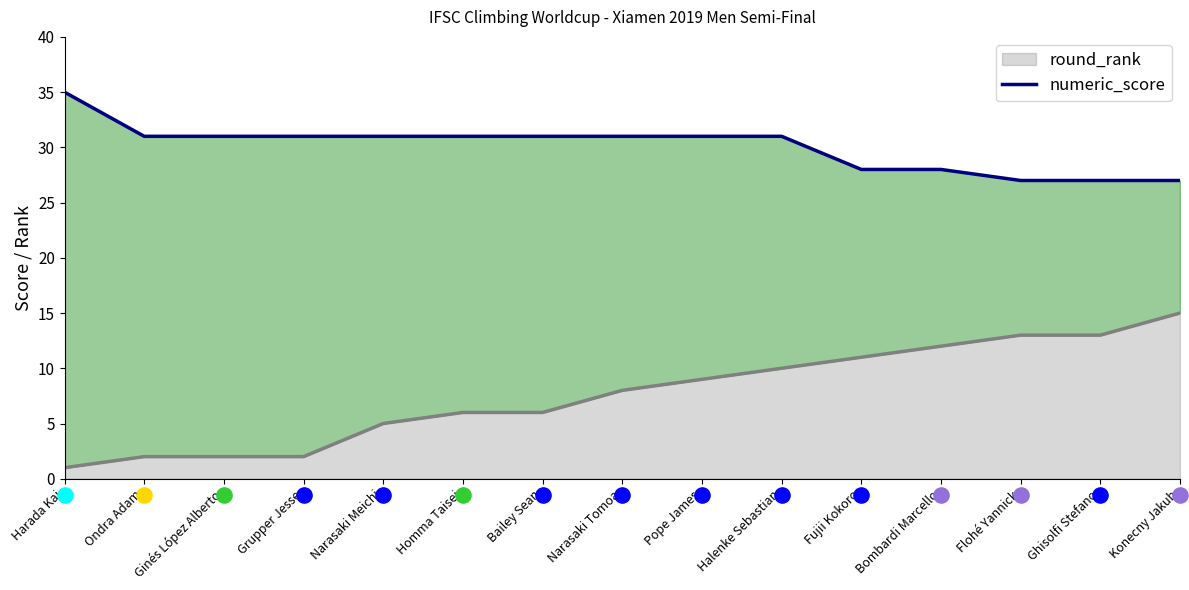

The round_rank series shows 1 at Bailey Sean. True or false?

False